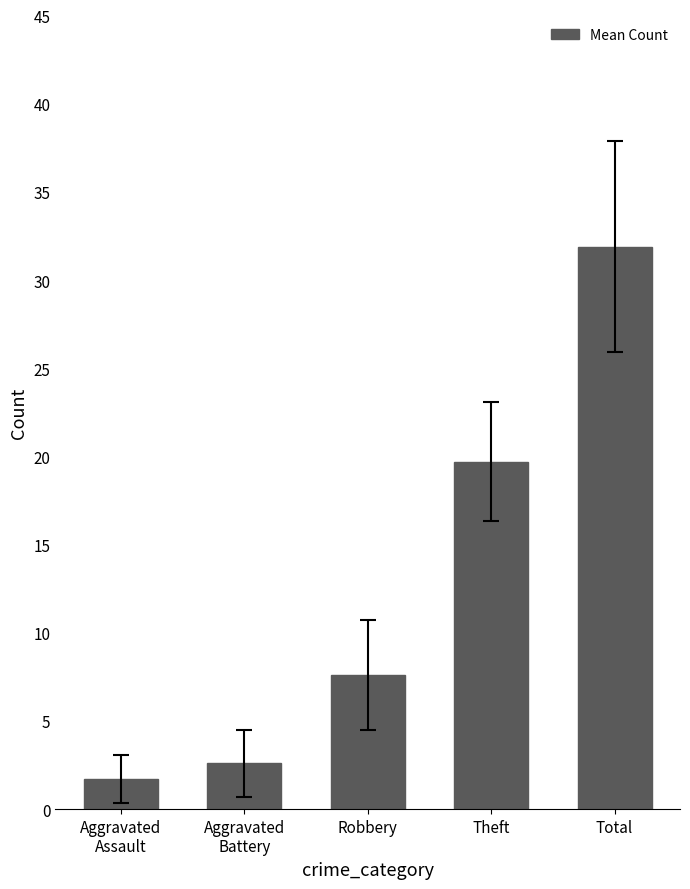

At which label does the data first exceed 7?

Robbery